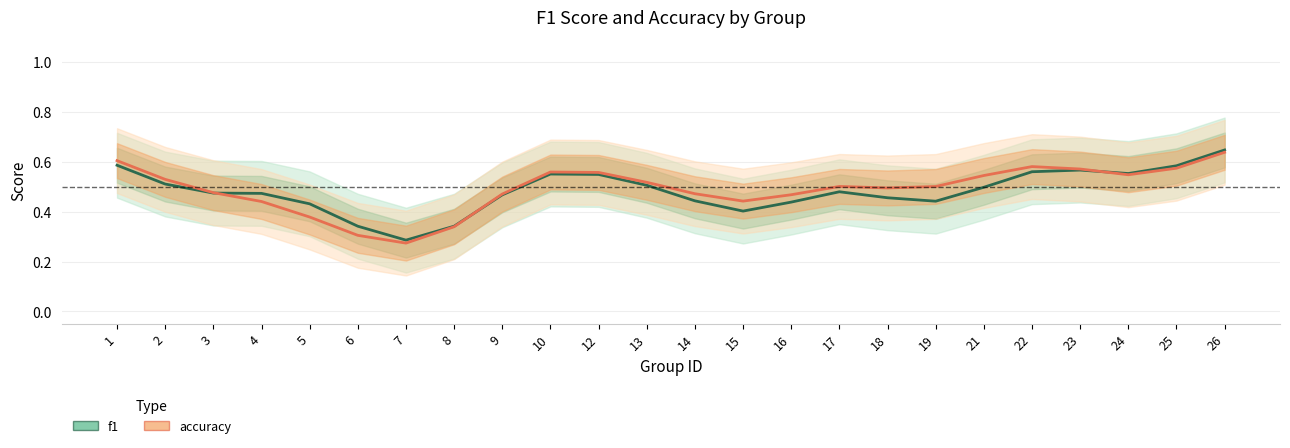

What is the approximate value of accuracy at 19?

0.5